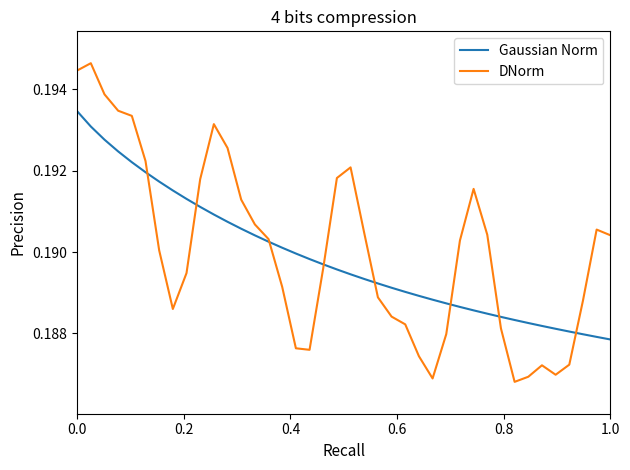

How many intersections are there between DNorm and Gaussian Norm?

8